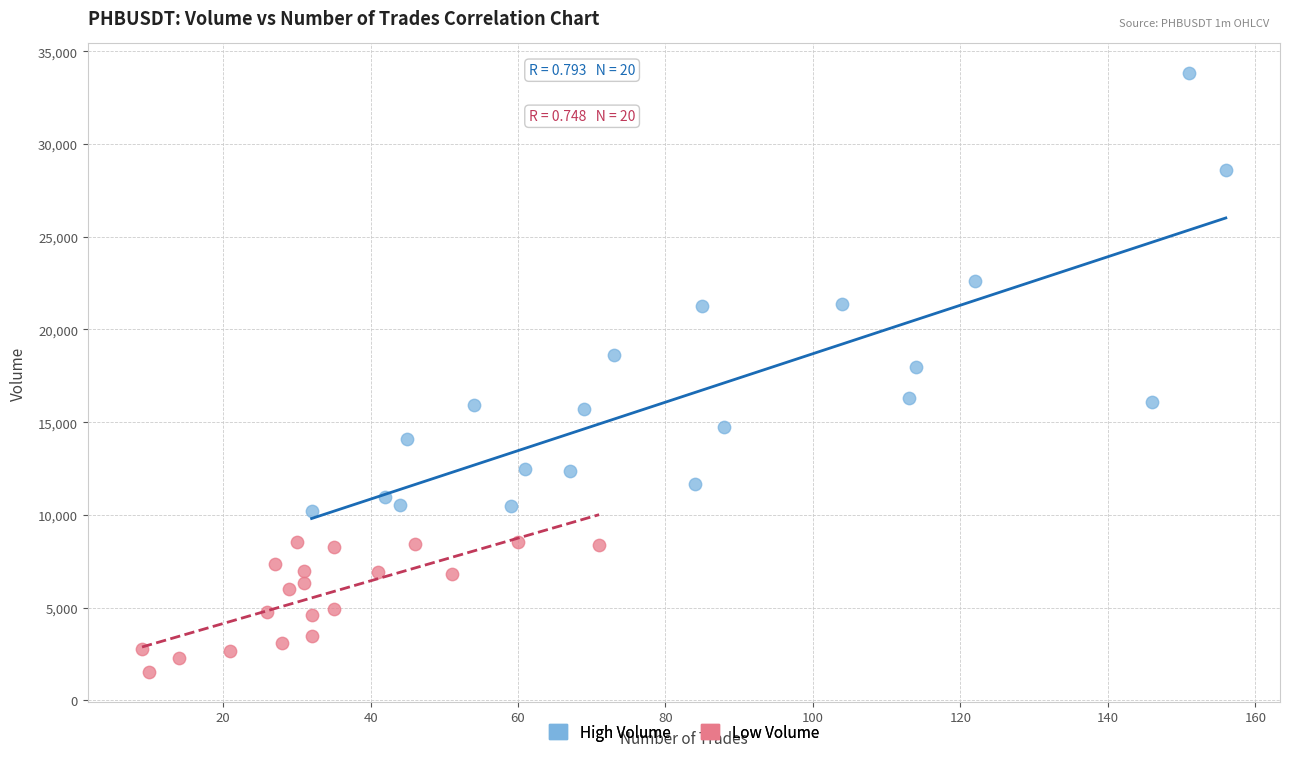

Which series reaches the minimum Y coordinate?

Low Volume